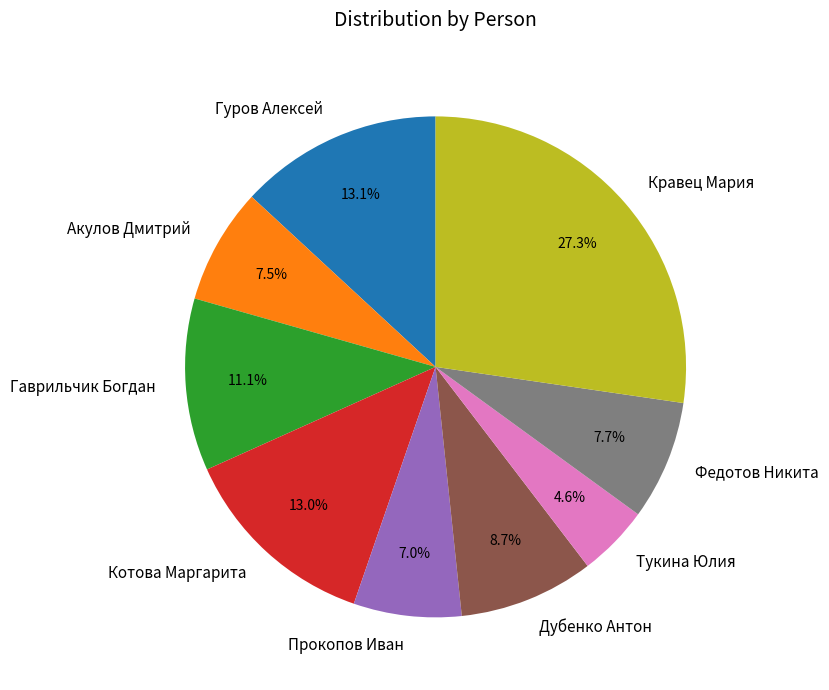

Between Котова Маргарита and Дубенко Антон, which is larger?

Котова Маргарита